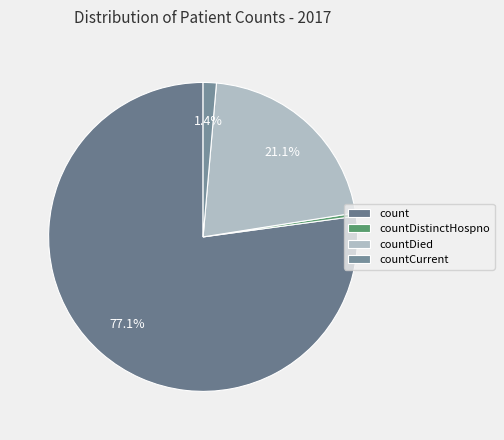

Which slice is the smallest?

countDistinctHospno